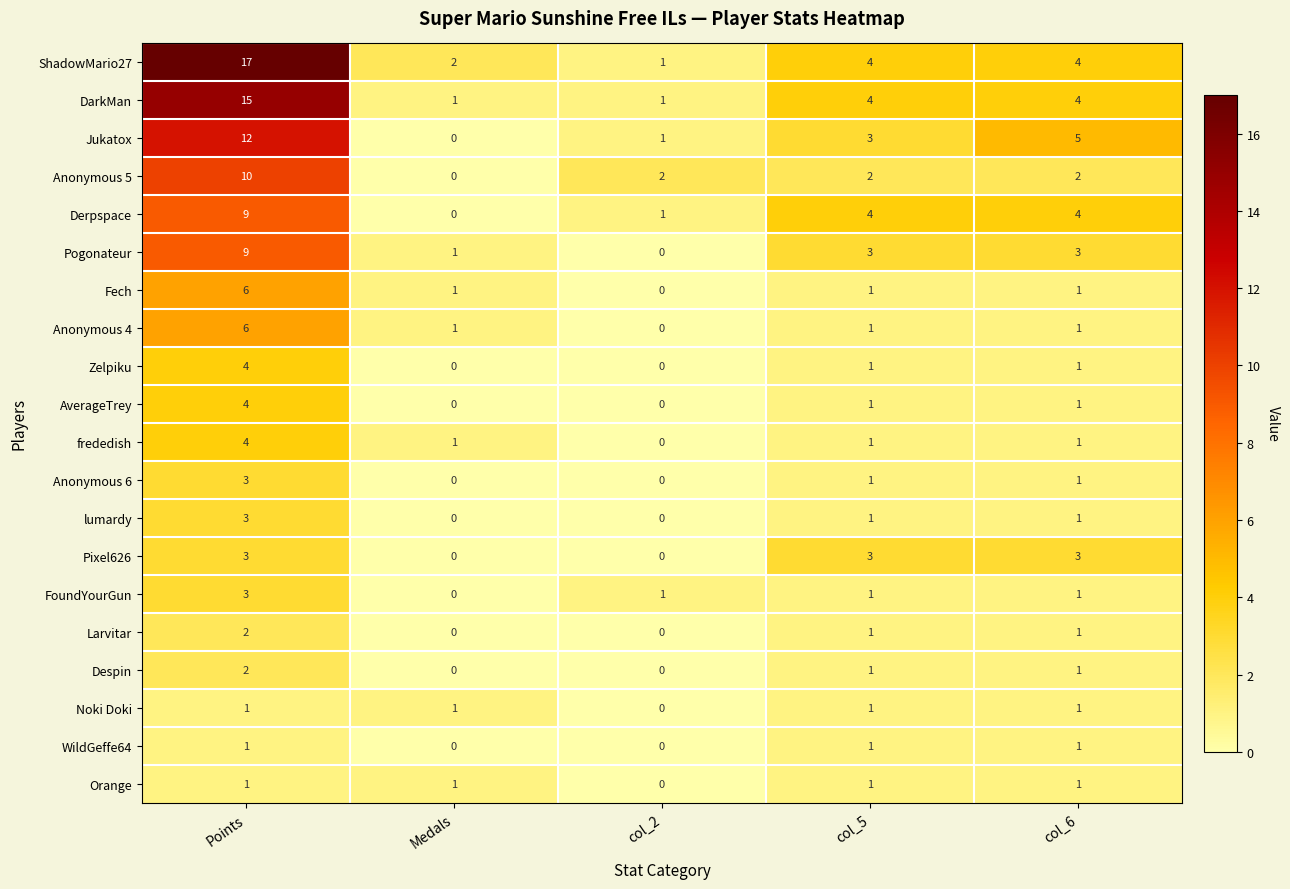

Where does the Larvitar series first go above 1?

Points